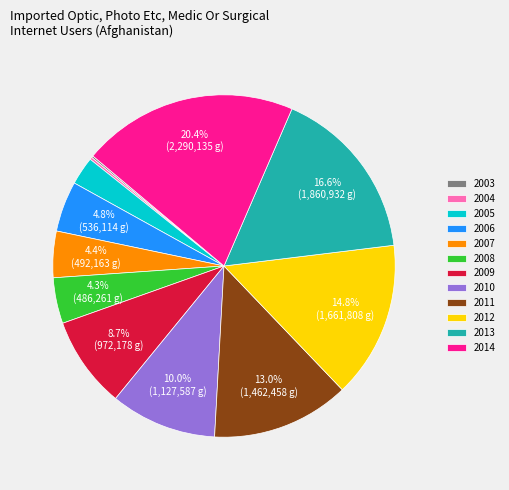

What is the ratio of the value at 2013 to the value at 2014?

0.8